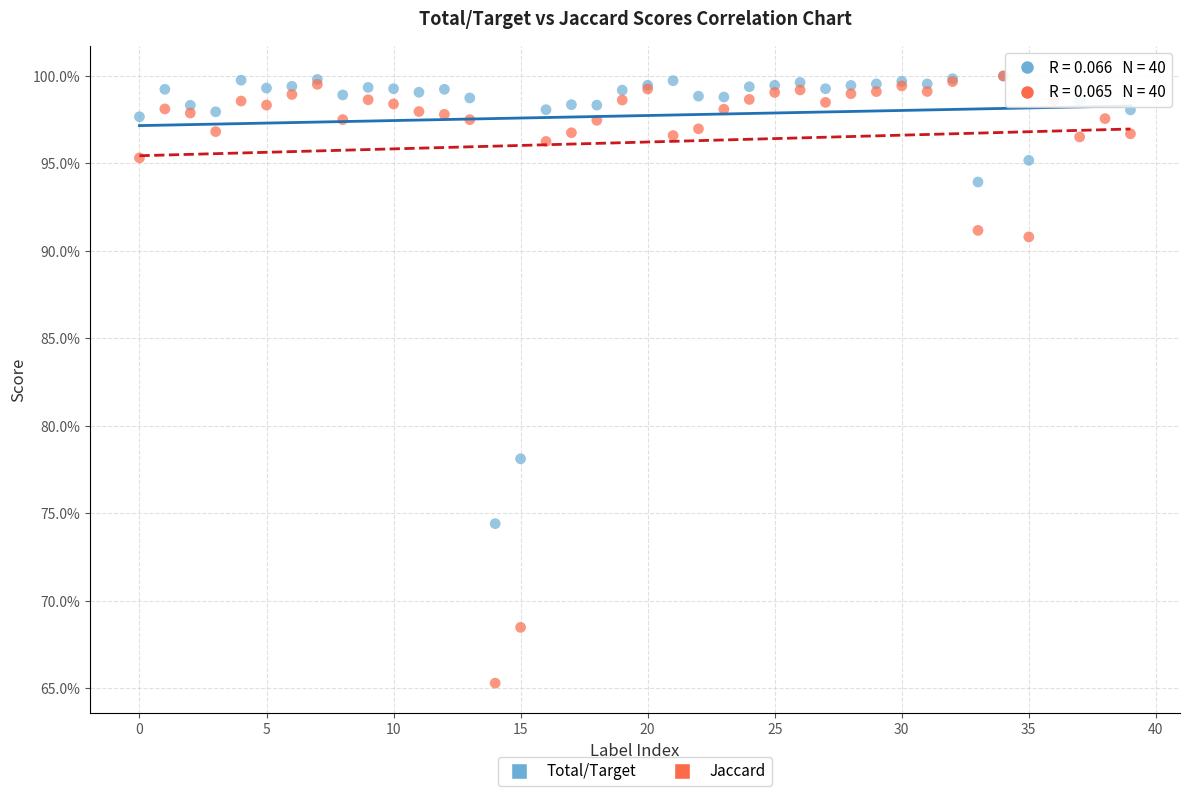

Which series reaches the minimum Y coordinate?

Jaccard